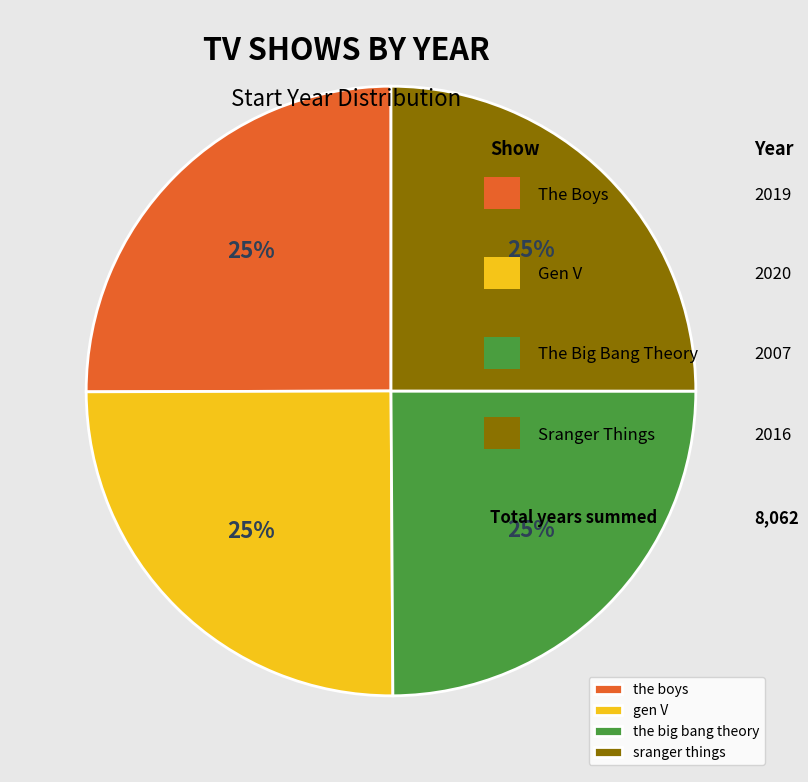

What is the ratio of the value at gen V to the value at sranger things?

1.0